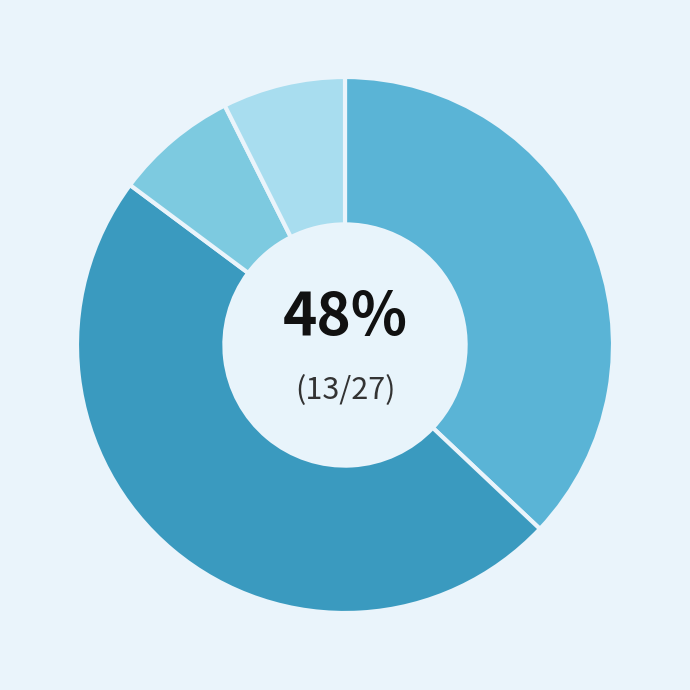

To the nearest percent, what portion does M represent?

48%